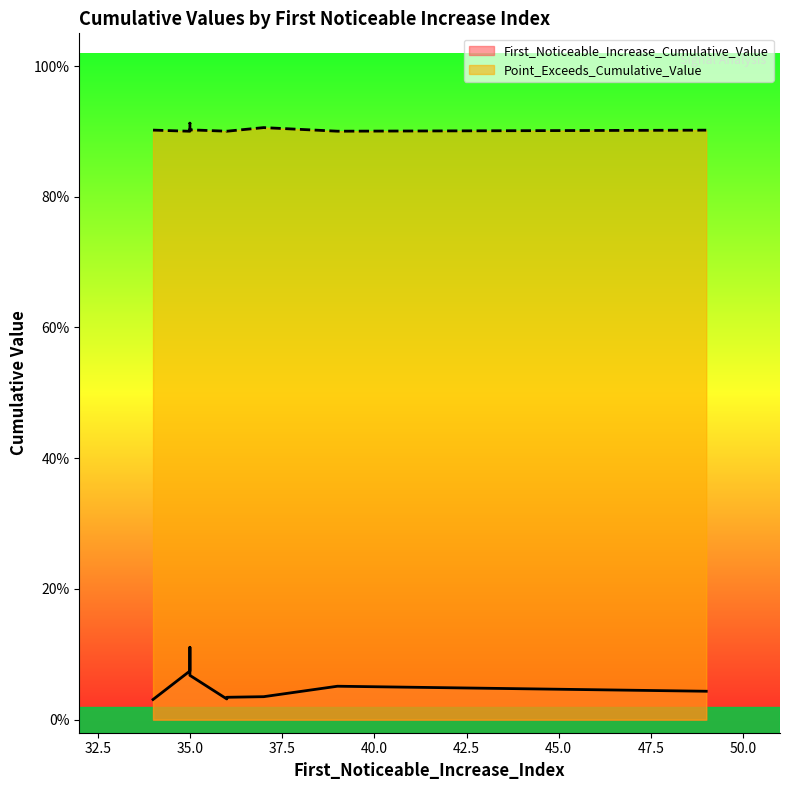

Rank the series by their maximum value, from highest to lowest.

Point_Exceeds_Cumulative_Value, First_Noticeable_Increase_Cumulative_Value